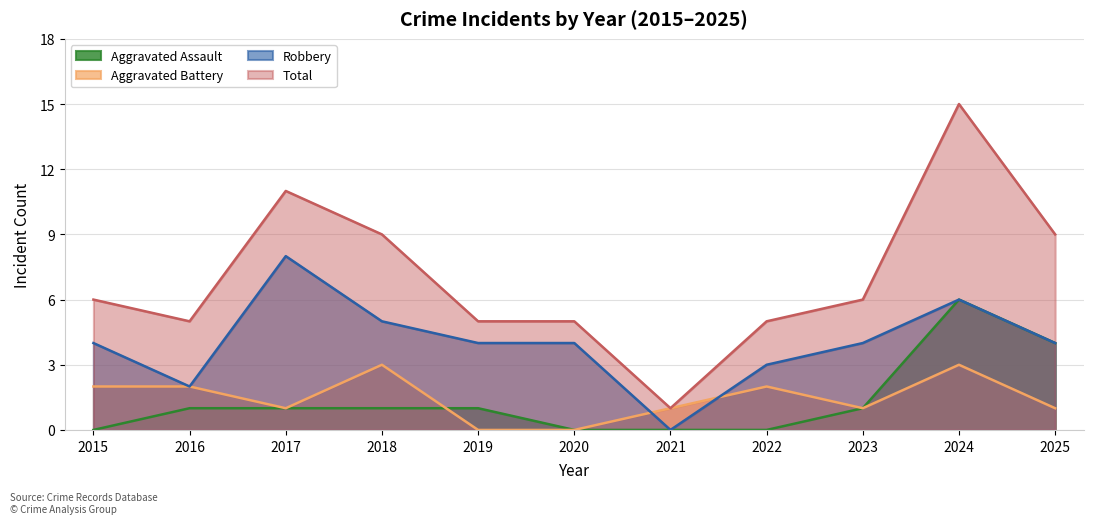

What is the average value of the Aggravated Assault series?

1